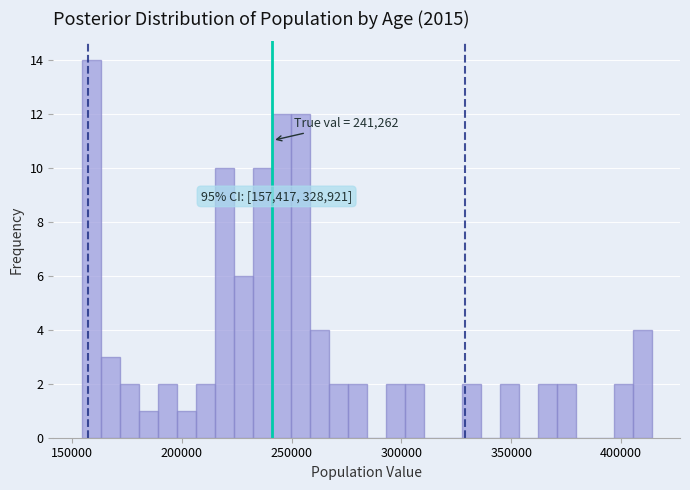

Around what value on the x-axis is the tallest bar? Give the approximate position of its centre, as read against the axis.

160000